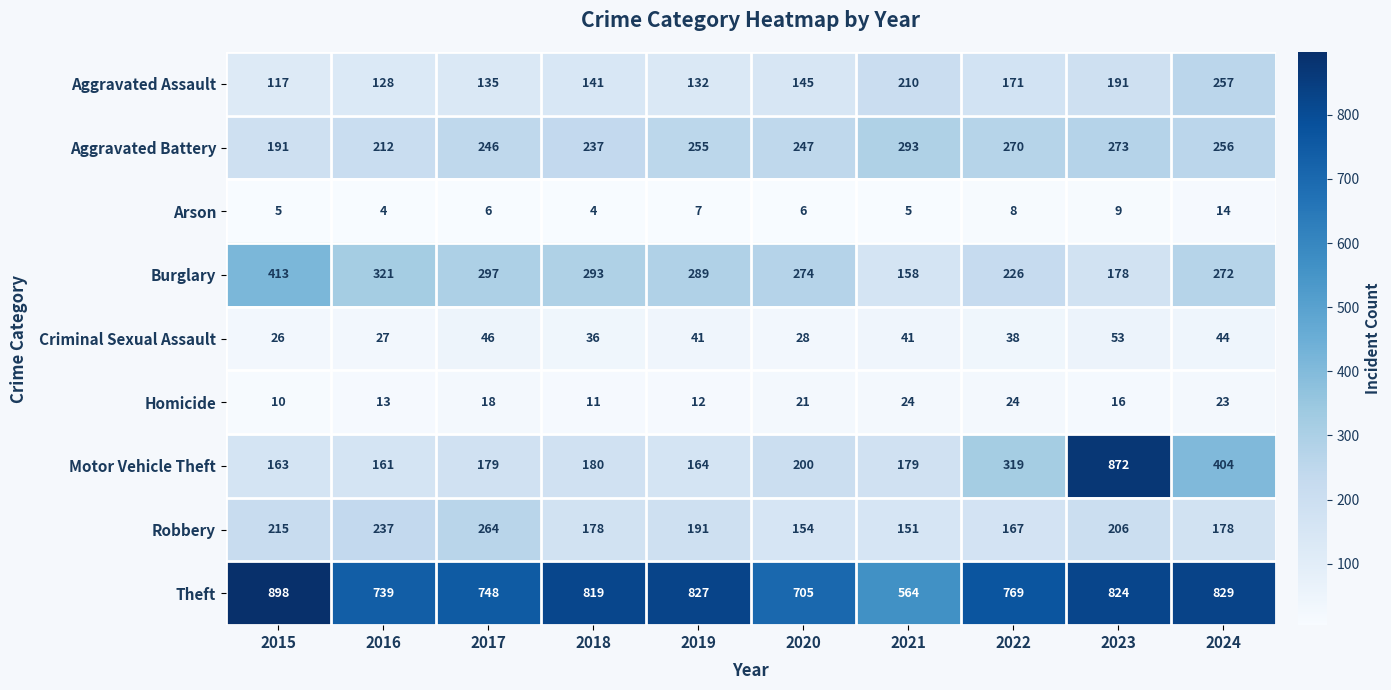

The Arson series shows 14 at 2024. True or false?

True